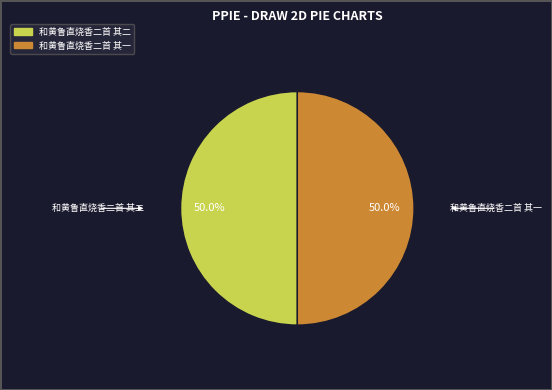

How much of the chart is everything except 和黄鲁直烧香二首 其二?

50.0%